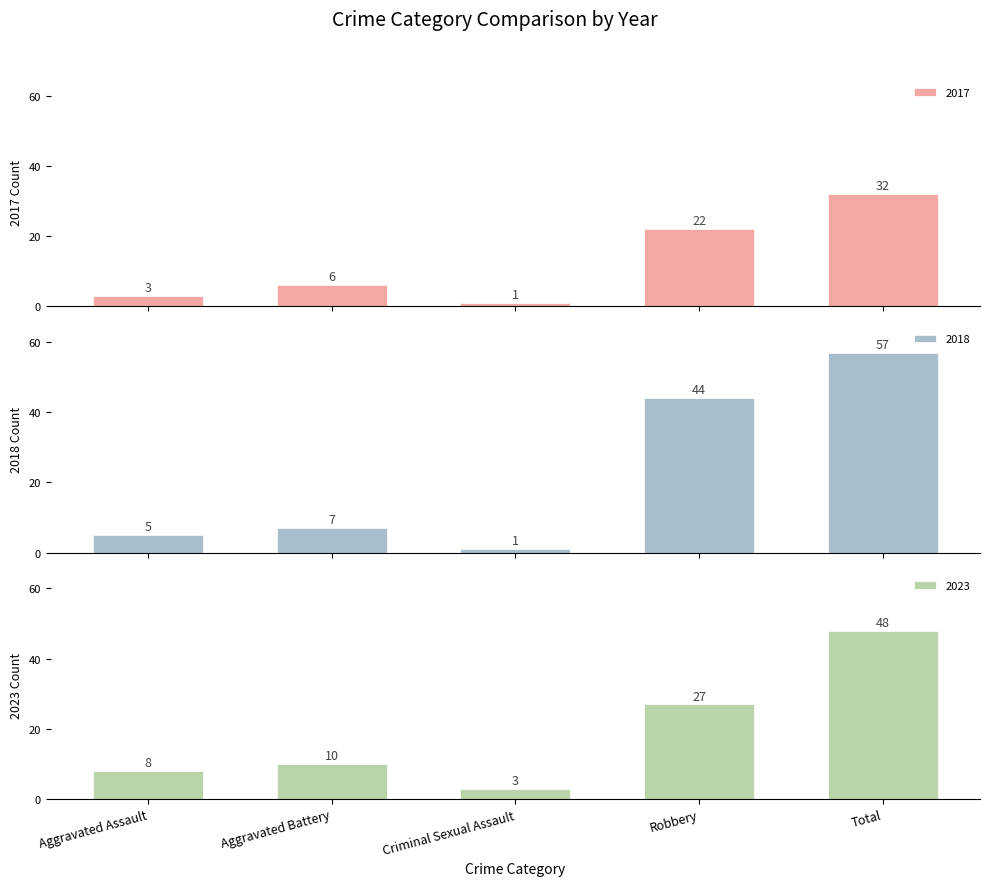

What is the average value of the 2023 series?

19